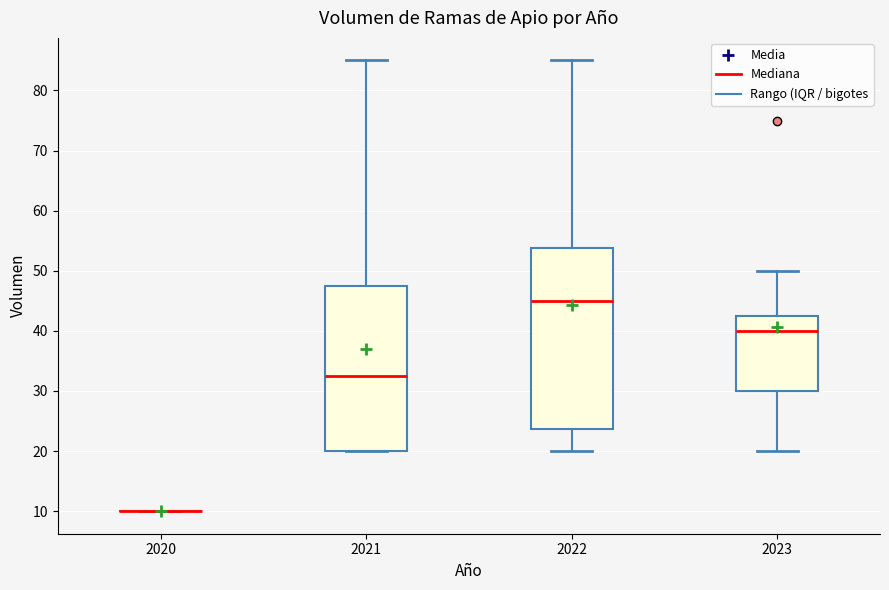

Reading left to right, transcribe this box plot: for each box, give where its median line is, the range the box spans, and where its two whiskers end, as read against the y-axis. The values are not printed on the chart, so give them approximately, as read against the axis.

2020: box collapsed to a line at 10, whiskers 10 to 10
2021: median 33, box 20 to 48, whiskers 20 to 85
2022: median 45, box 24 to 54, whiskers 20 to 85
2023: median 40, box 30 to 43, whiskers 20 to 50